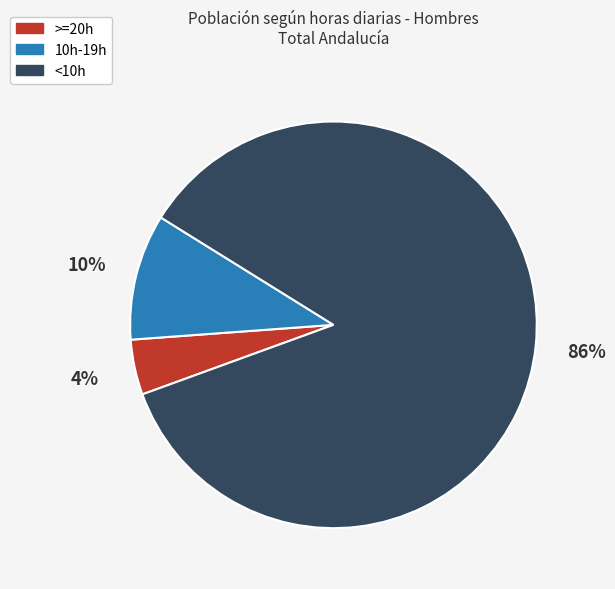

Which category has the smallest portion of the pie?

>=20h